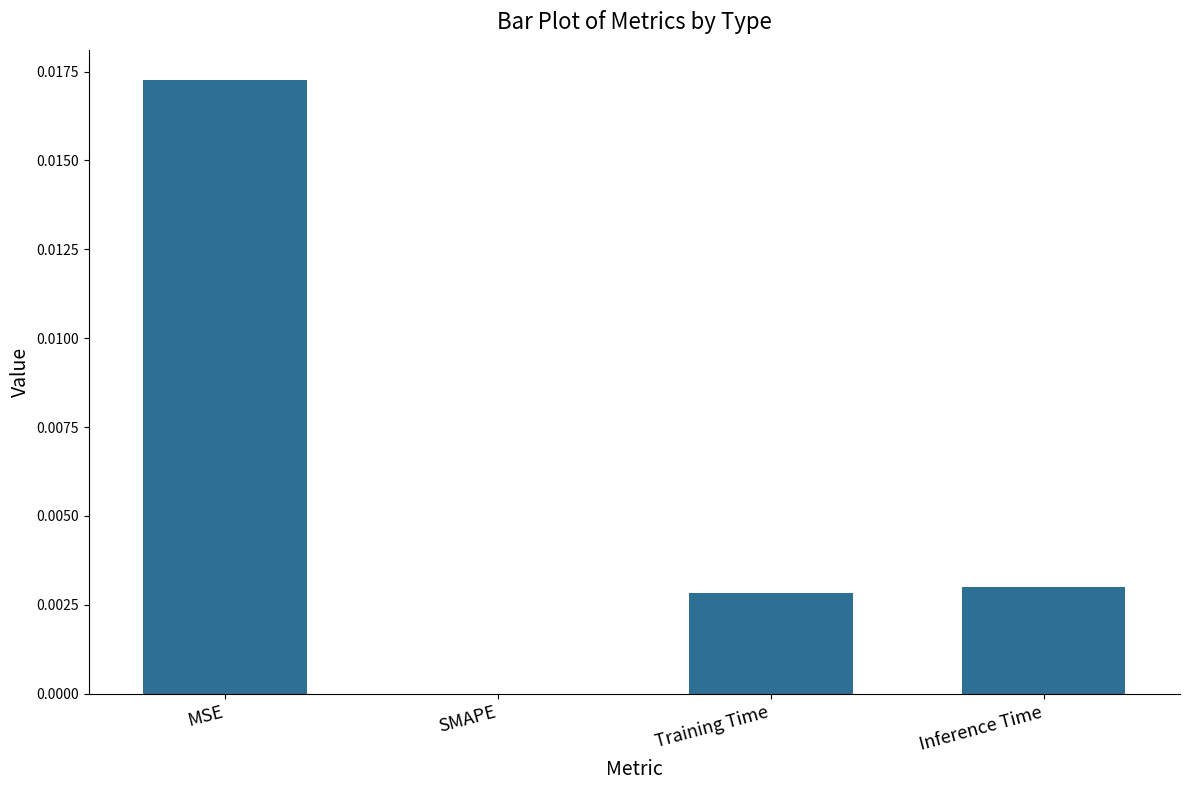

Which has a higher value, MSE or Training Time?

MSE